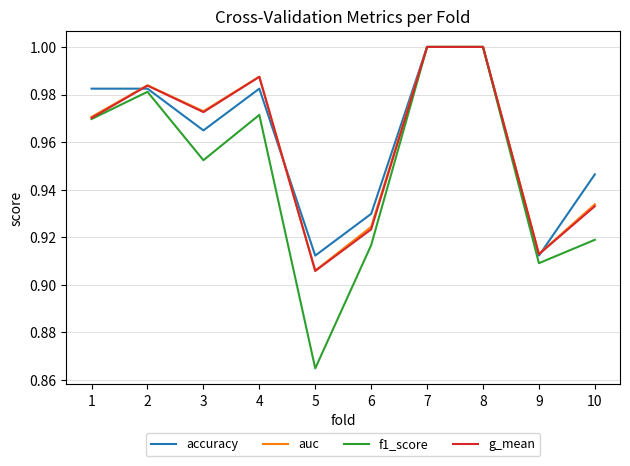

At how many categories does at least one series exceed 0?

10